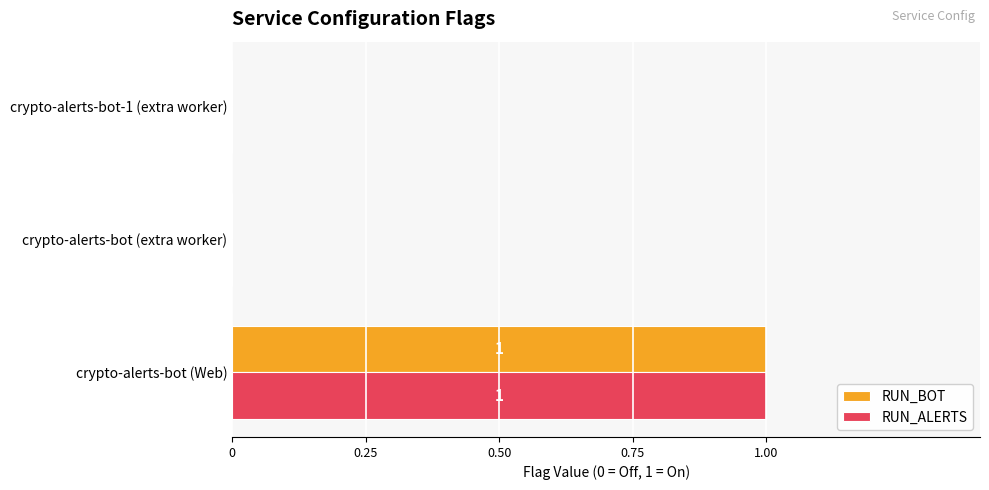

The value of RUN_ALERTS at crypto-alerts-bot (Web) is 0. True or false?

False